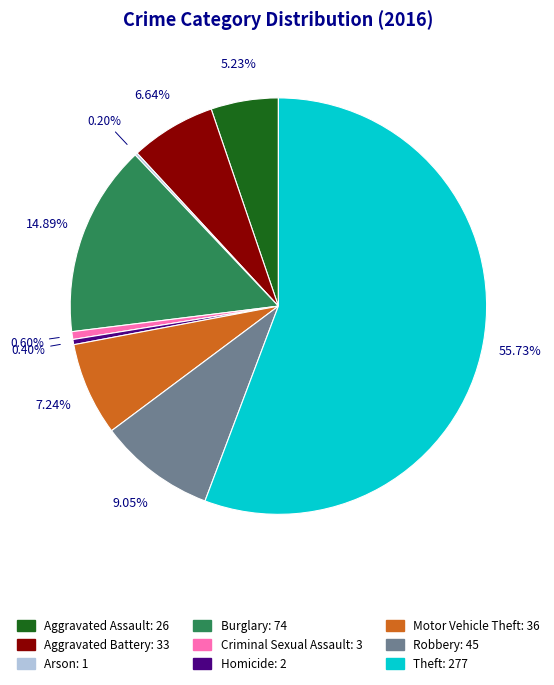

Which category has the biggest portion of the pie?

Theft